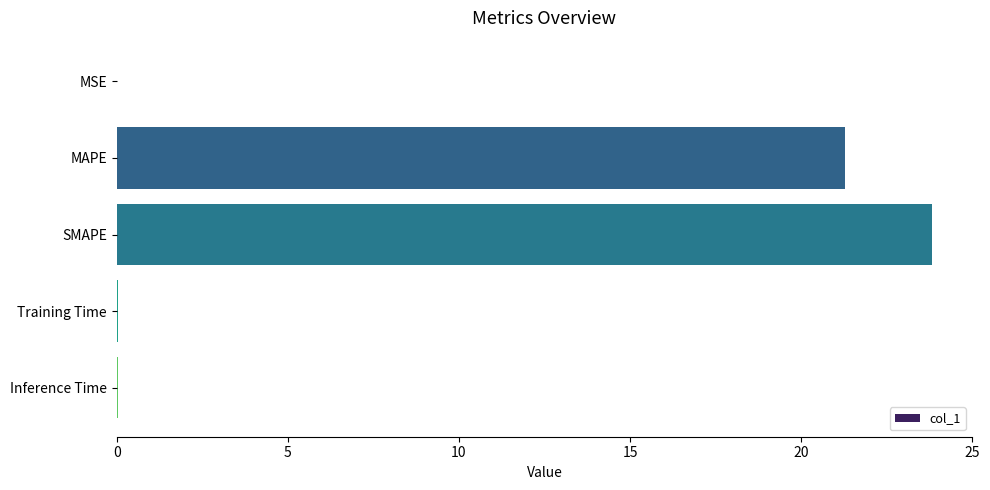

The value at Inference Time is 0.0. True or false?

True